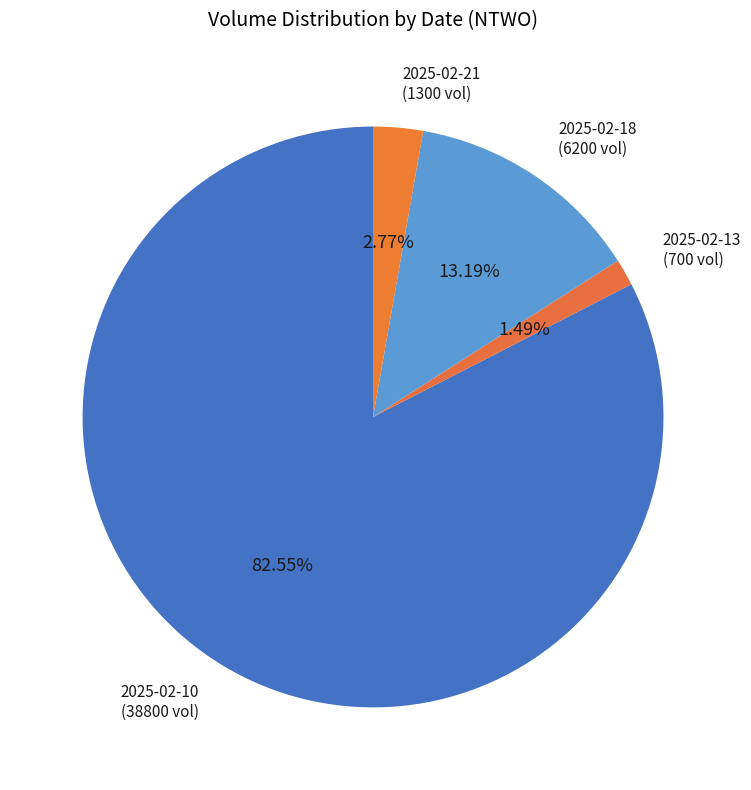

Which slice is the smallest?

2025-02-13